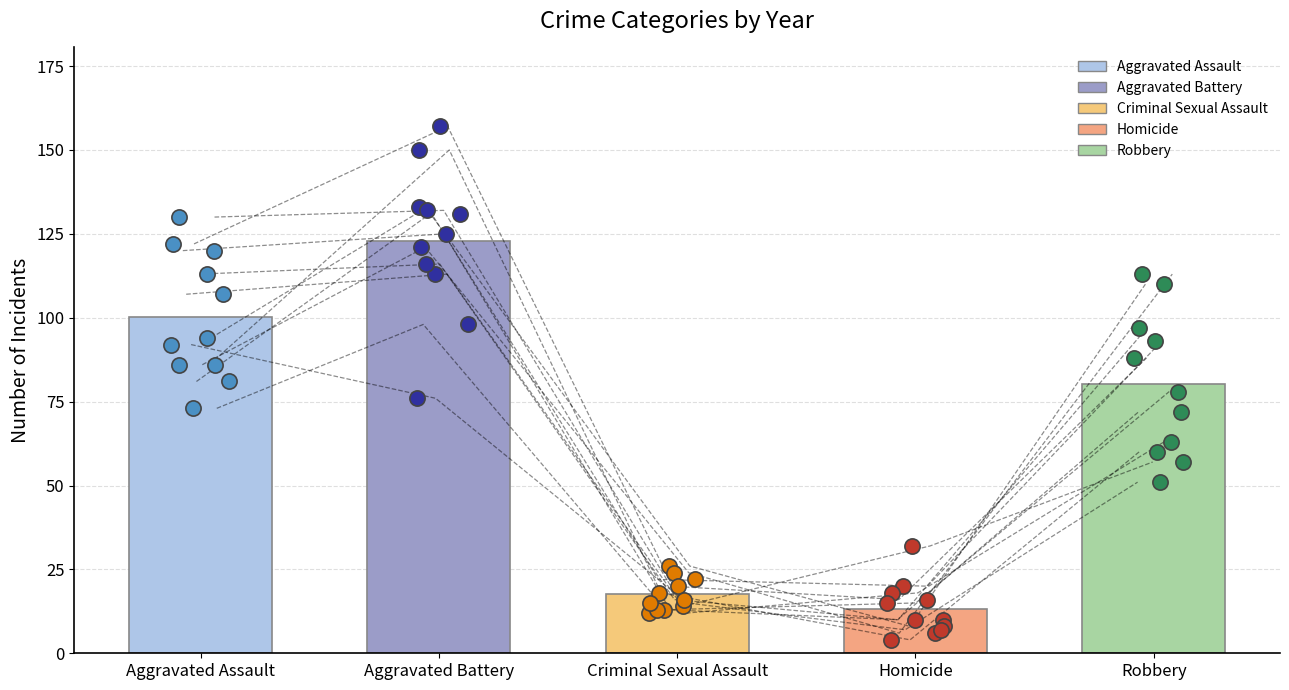

Which series contains the highest Y value?

Aggravated Battery